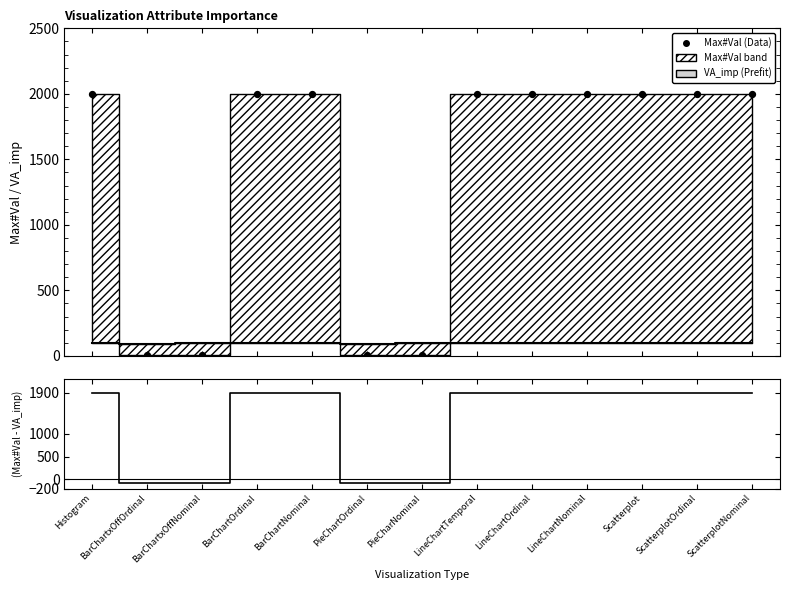

Which series has the largest total across all categories?

Max#Val